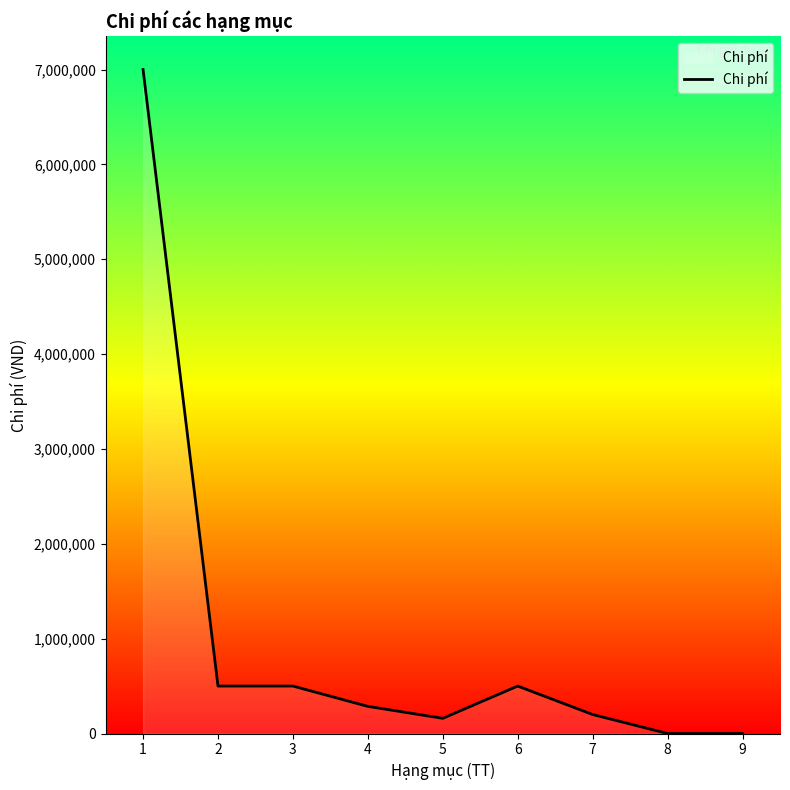

Which has a higher value, 4 or 2?

2